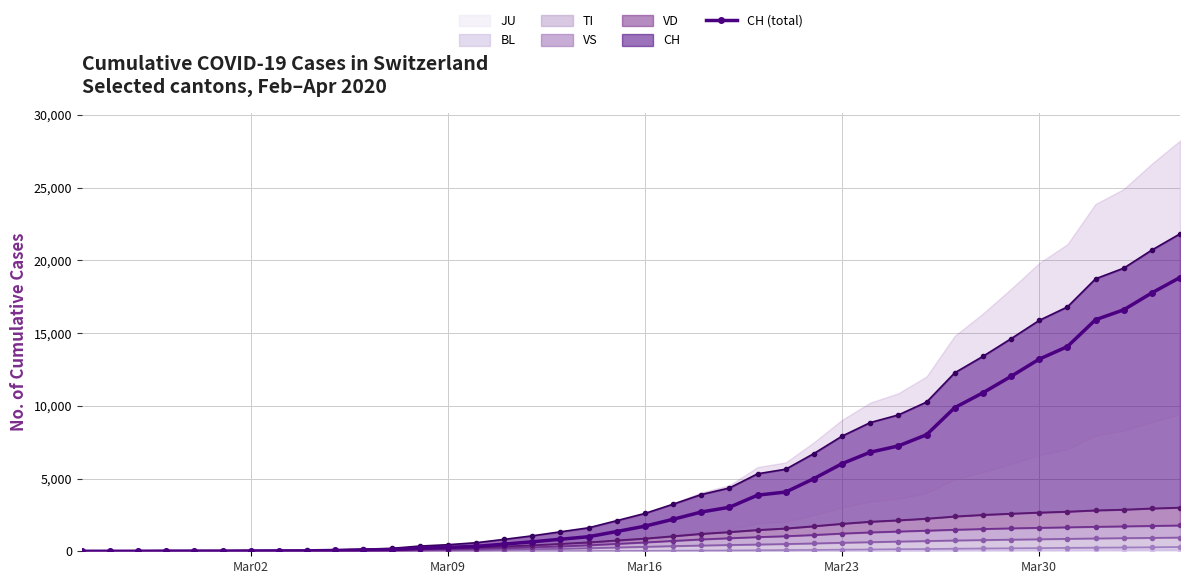

Is it true that the value at 28 is 3478?

False